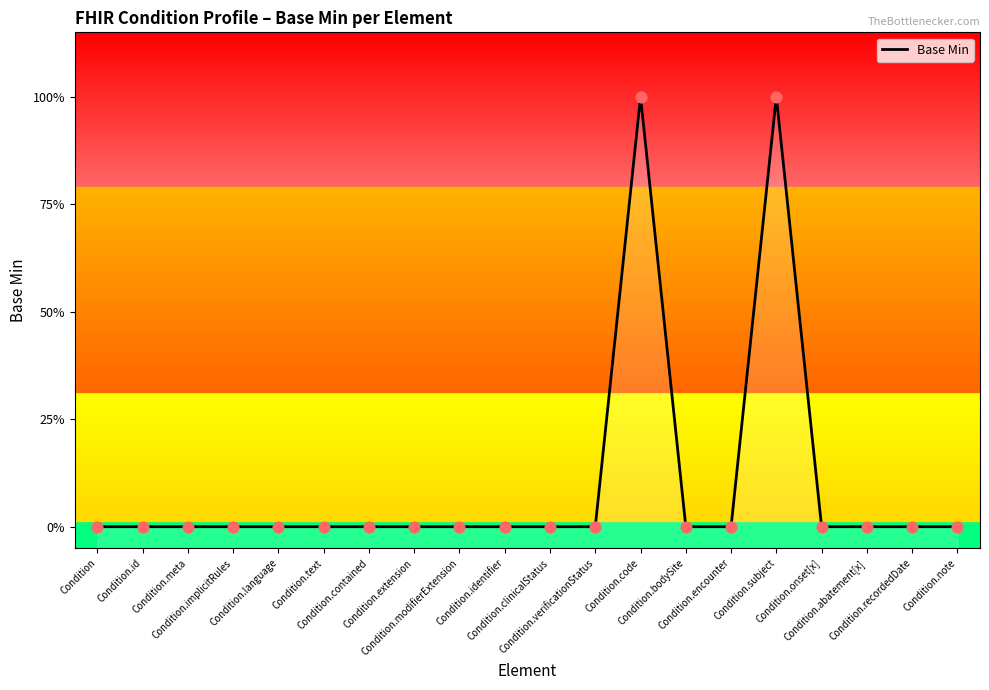

Between Condition.abatement[x] and Condition.meta, which is larger?

Condition.abatement[x]